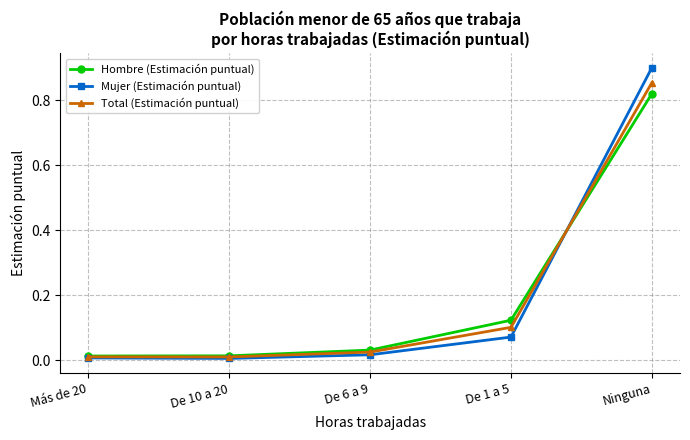

Is it true that Hombre (Estimación puntual) equals 1.3 at Ninguna?

False